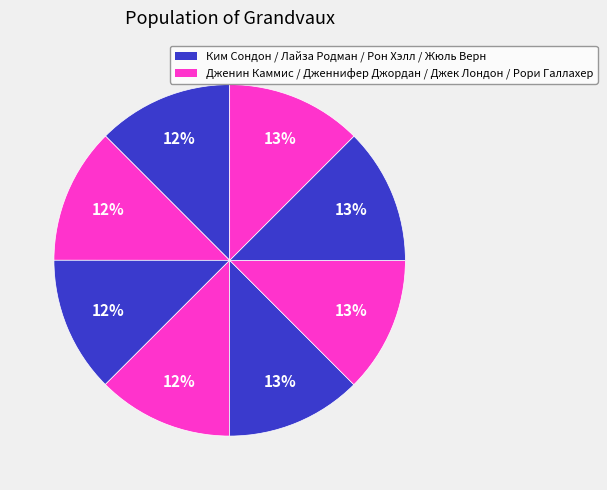

How many segments does this pie chart have?

8